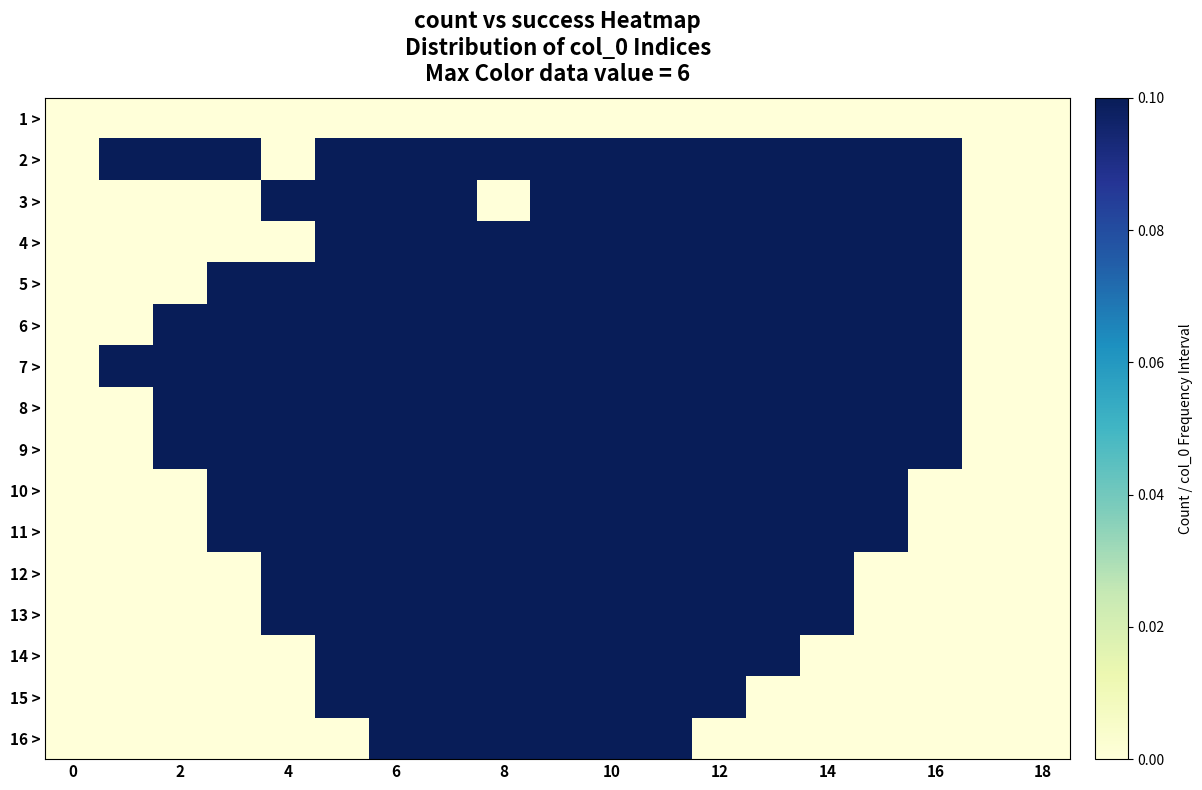

What is the maximum value shown in the chart?

1.0